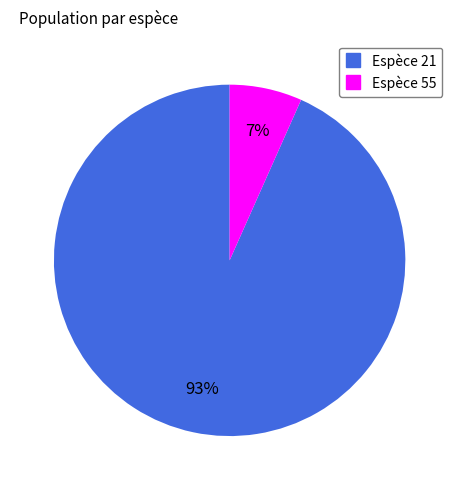

Is there any slice that represents more than half of the pie?

Yes